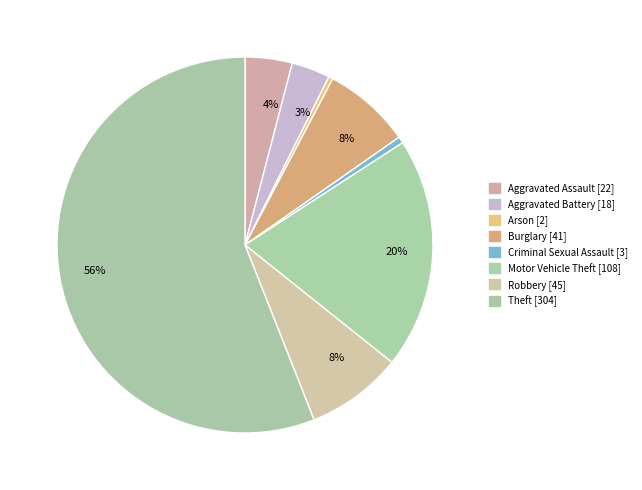

Rank the categories by value from lowest to highest.

Arson, Criminal Sexual Assault, Aggravated Battery, Aggravated Assault, Burglary, Robbery, Motor Vehicle Theft, Theft